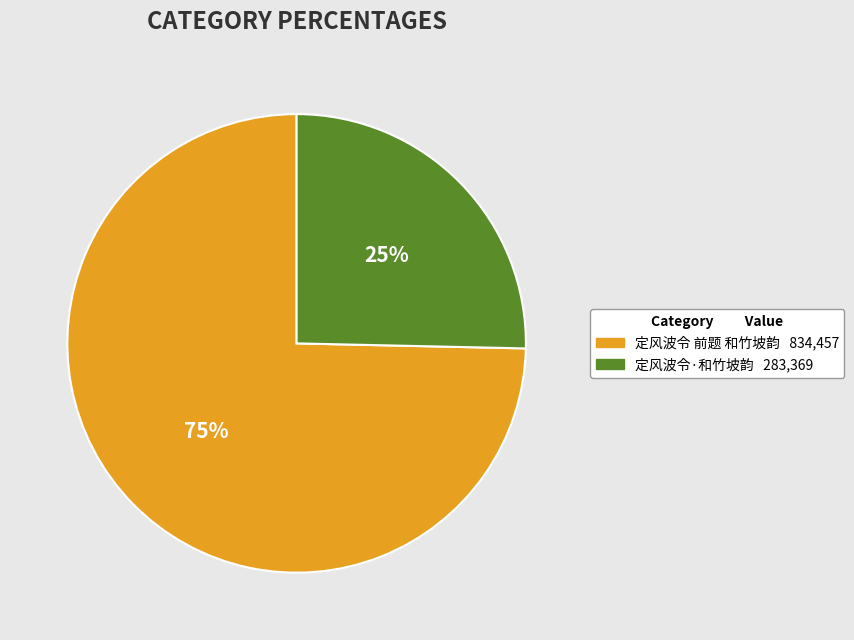

True or false: 定风波令·和竹坡韵 accounts for 25% of the total.

True